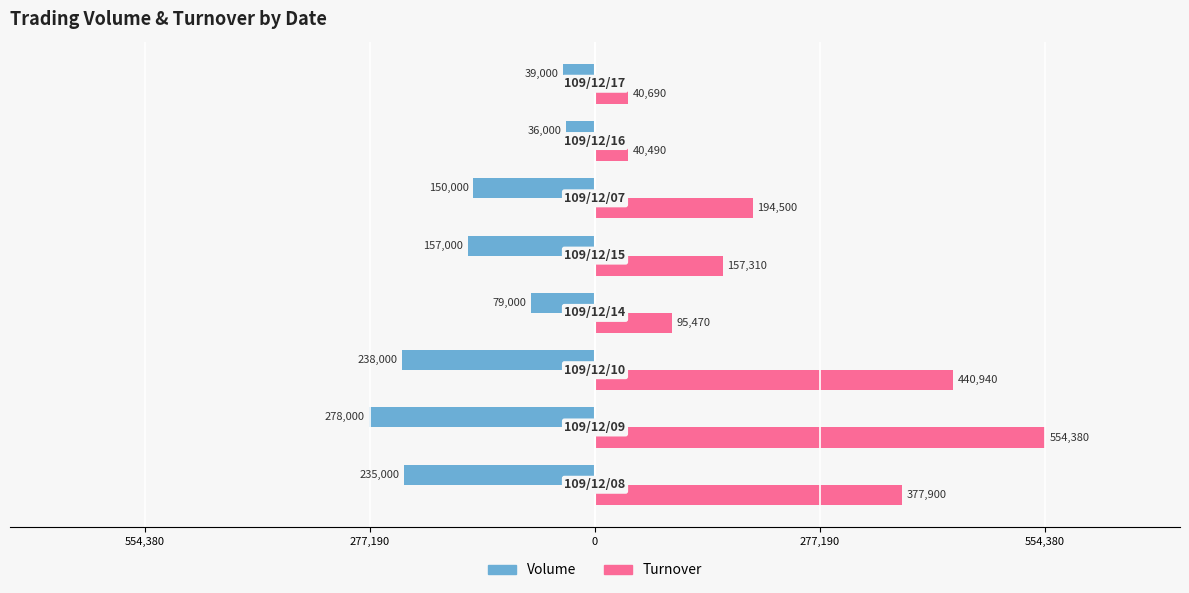

What are all the series names shown in the legend?

Volume, Turnover